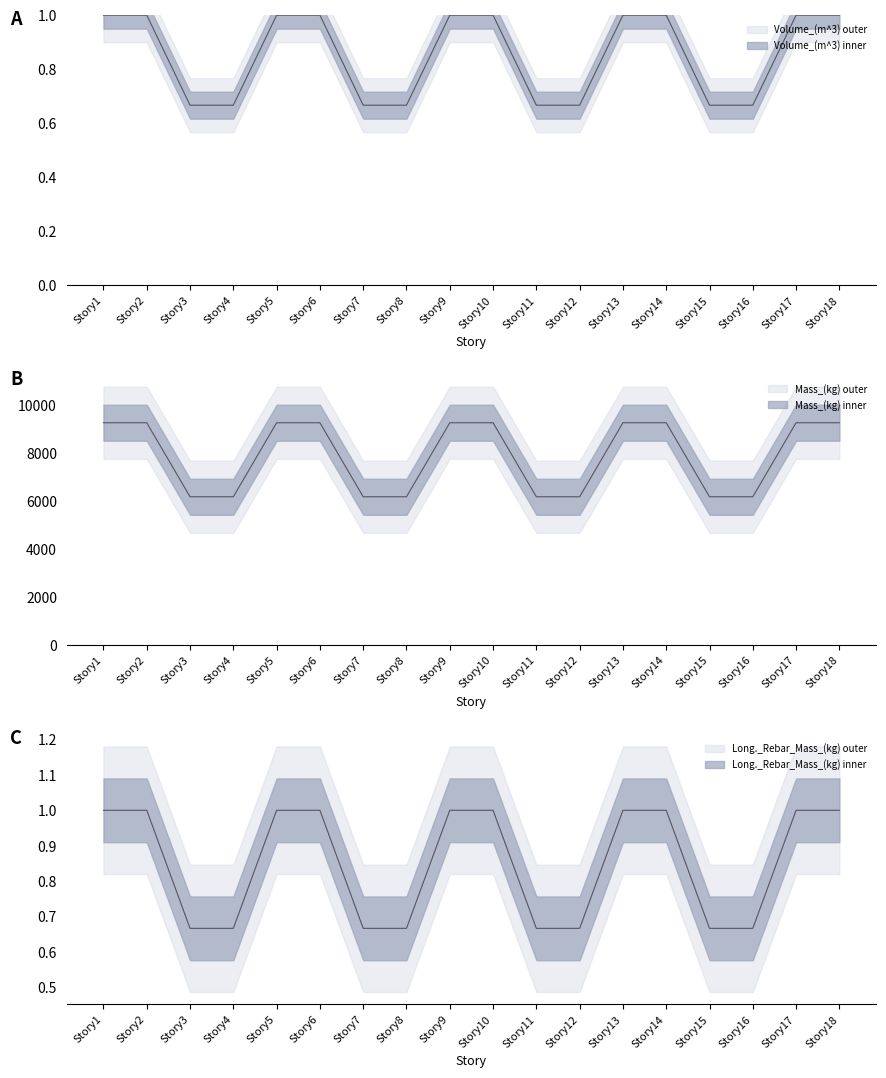

Is it true that Mass_(kg) equals 6165.1 at Story15?

True